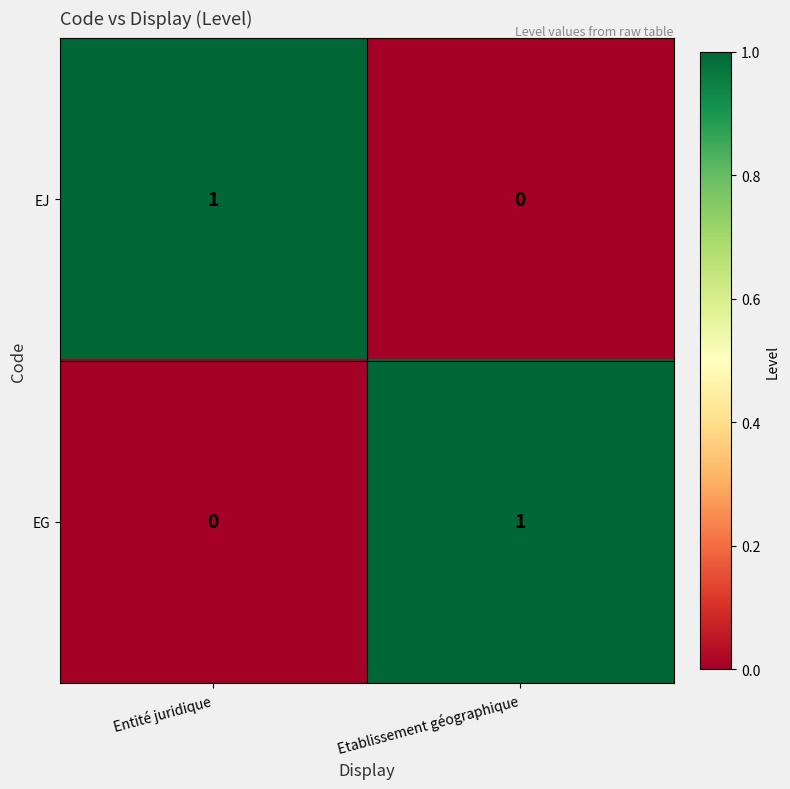

At Etablissement géographique, list the series in order from smallest to largest.

EJ, EG